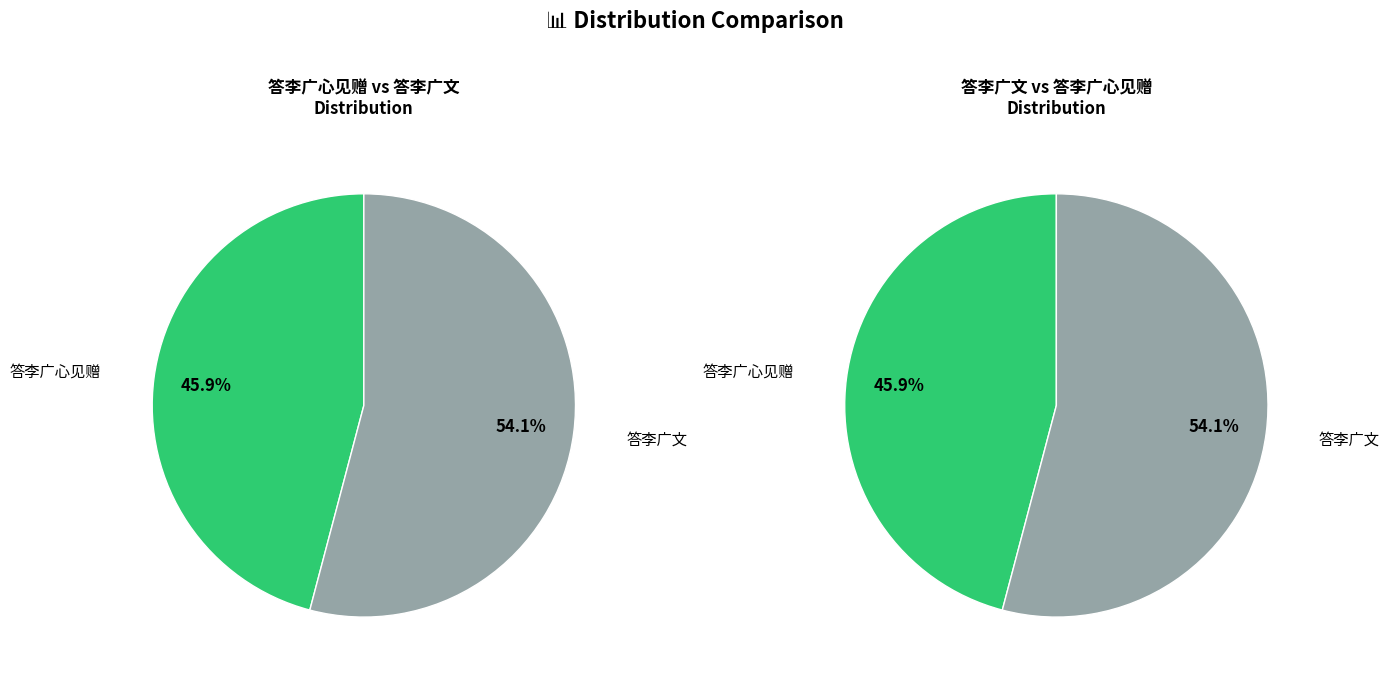

Which category has the biggest portion of the pie?

答李广文